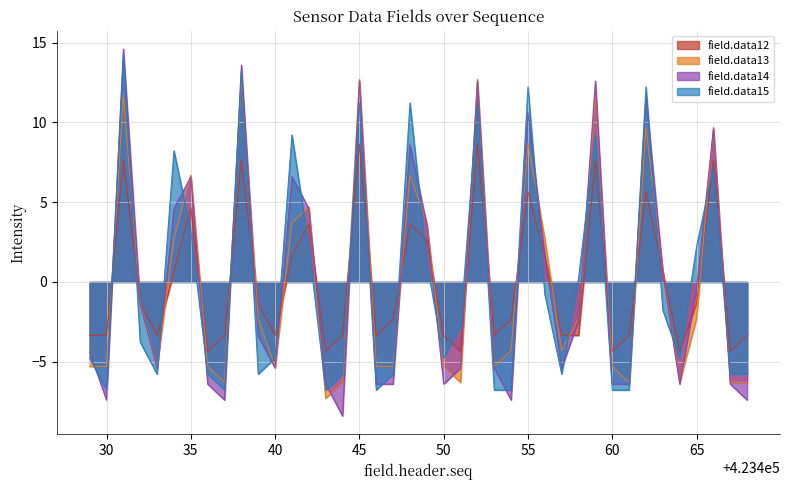

What is the value of the field.data14 point at the 5th from the left?

-5.4